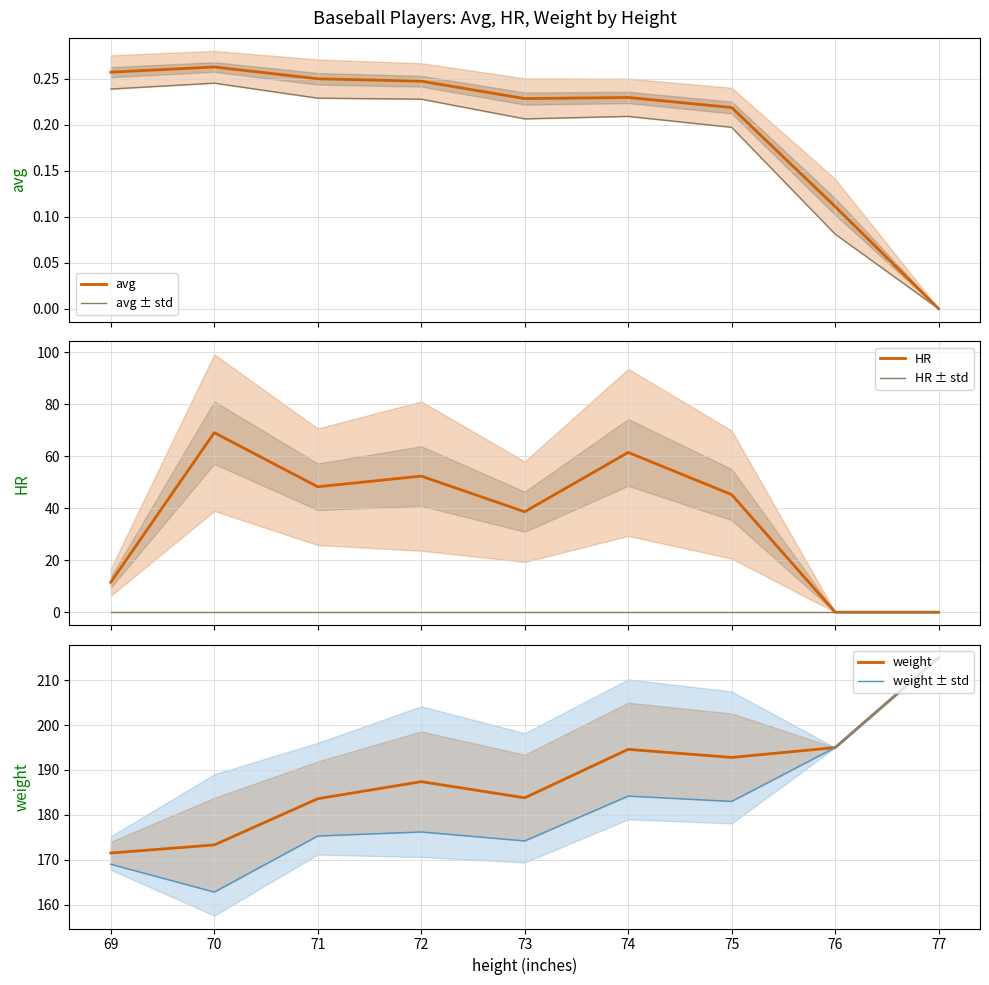

In avg, how many points are lower than both neighbors (excluding endpoints)?

1